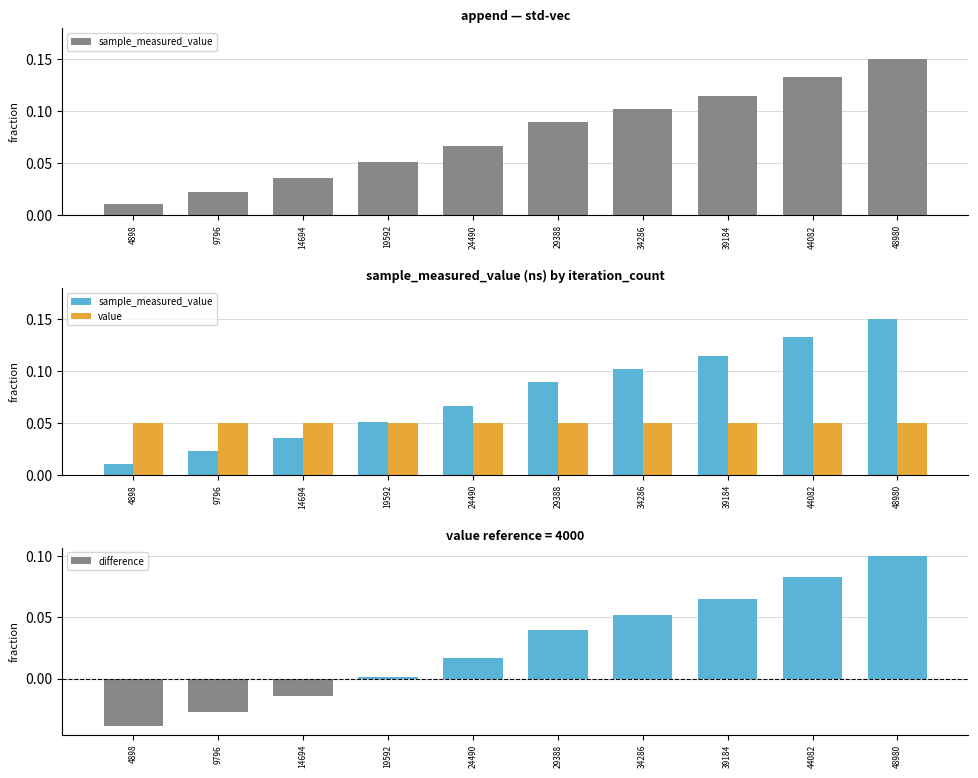

Is the value of difference at 9796 greater than the value of sample_measured_value at 44082?

No